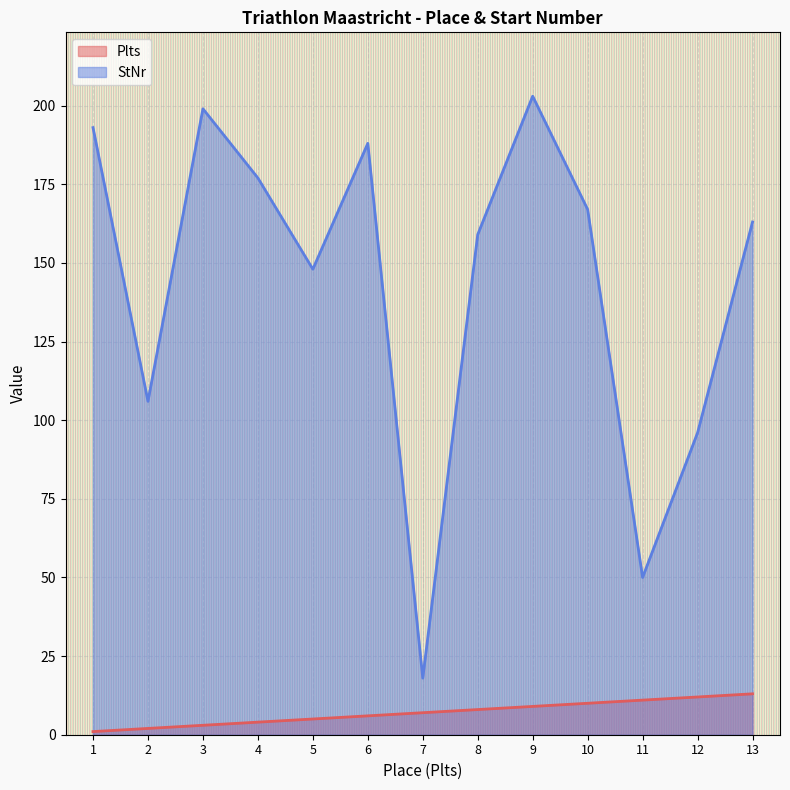

Read the StNr value at 7.

18